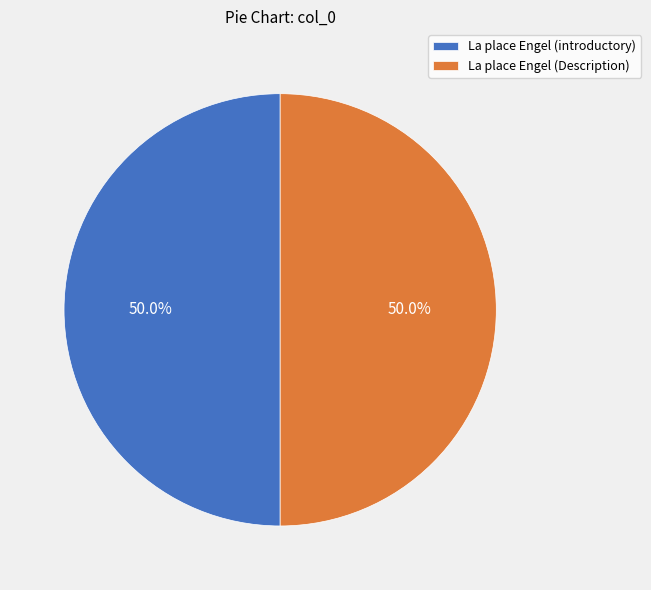

To the nearest percent, what is the difference between the largest and smallest slice percentages?

0%